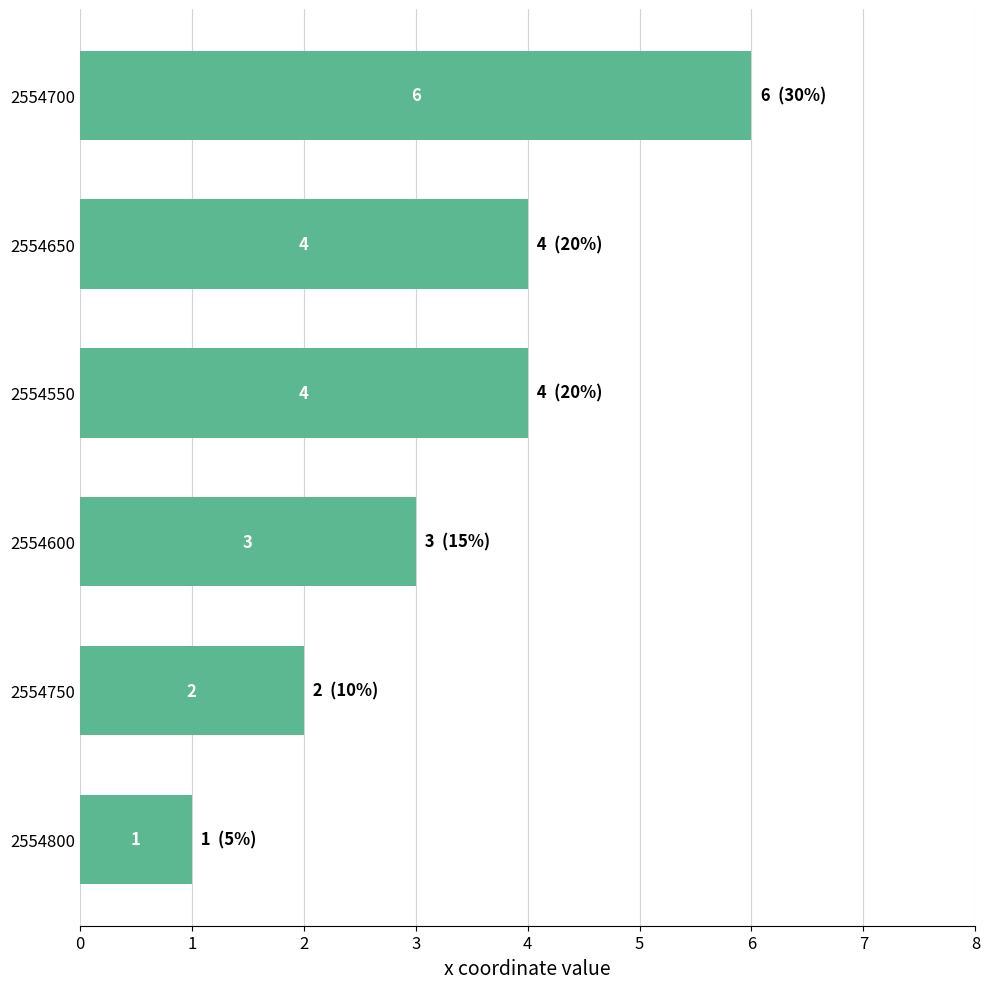

Is it true that the value at 2554750 is 2?

True